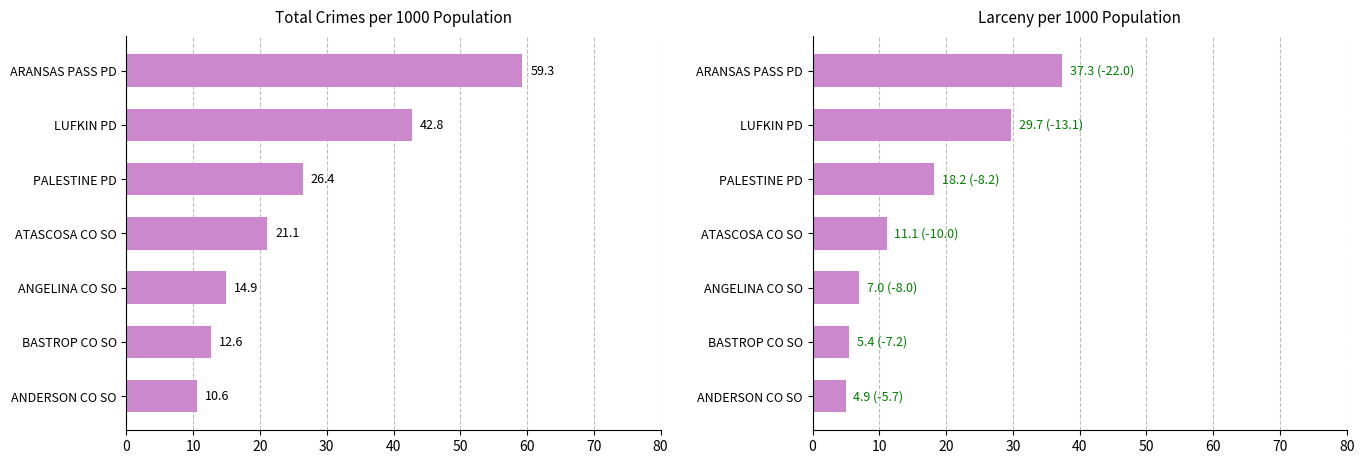

What is the difference between the maximum and minimum values in the Total per 1000 series?

48.7